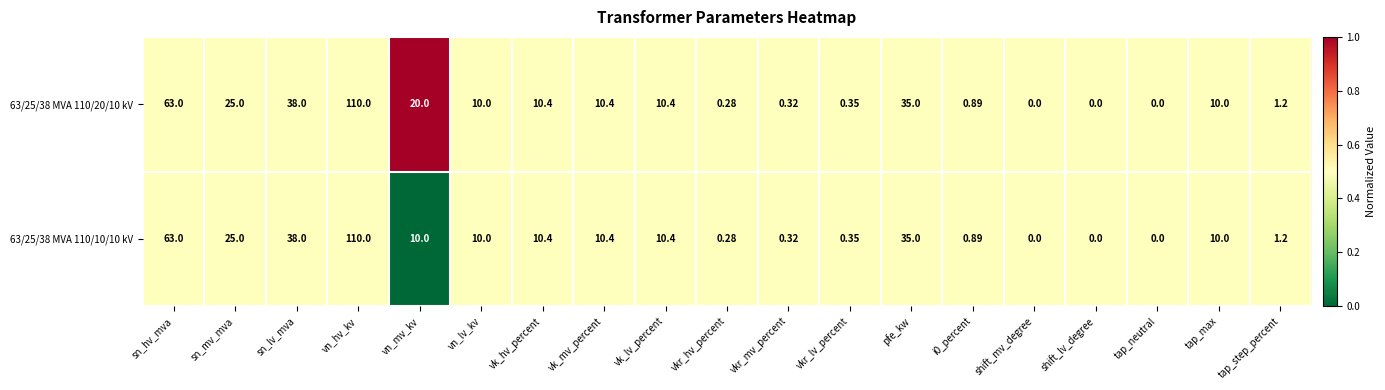

At which label is 63/25/38 MVA 110/20/10 kV closest to 55?

sn_hv_mva